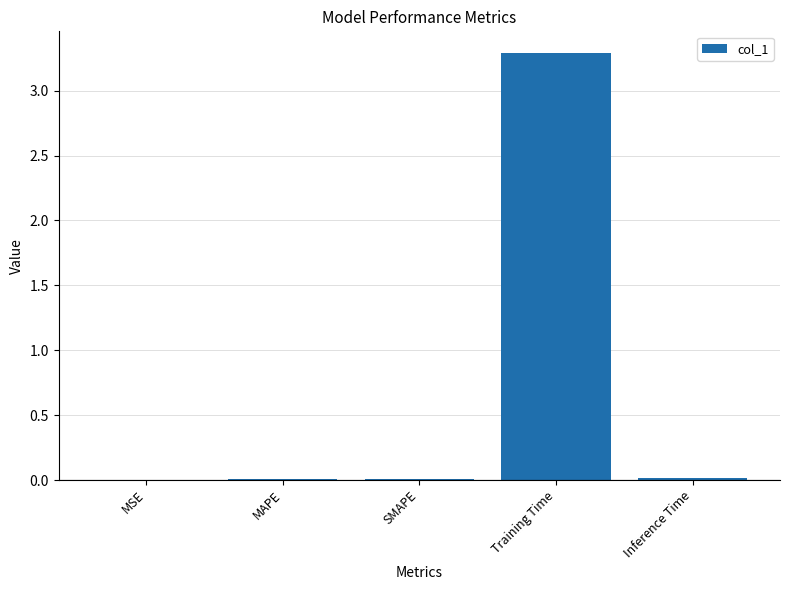

What is the sum of all values?

3.3